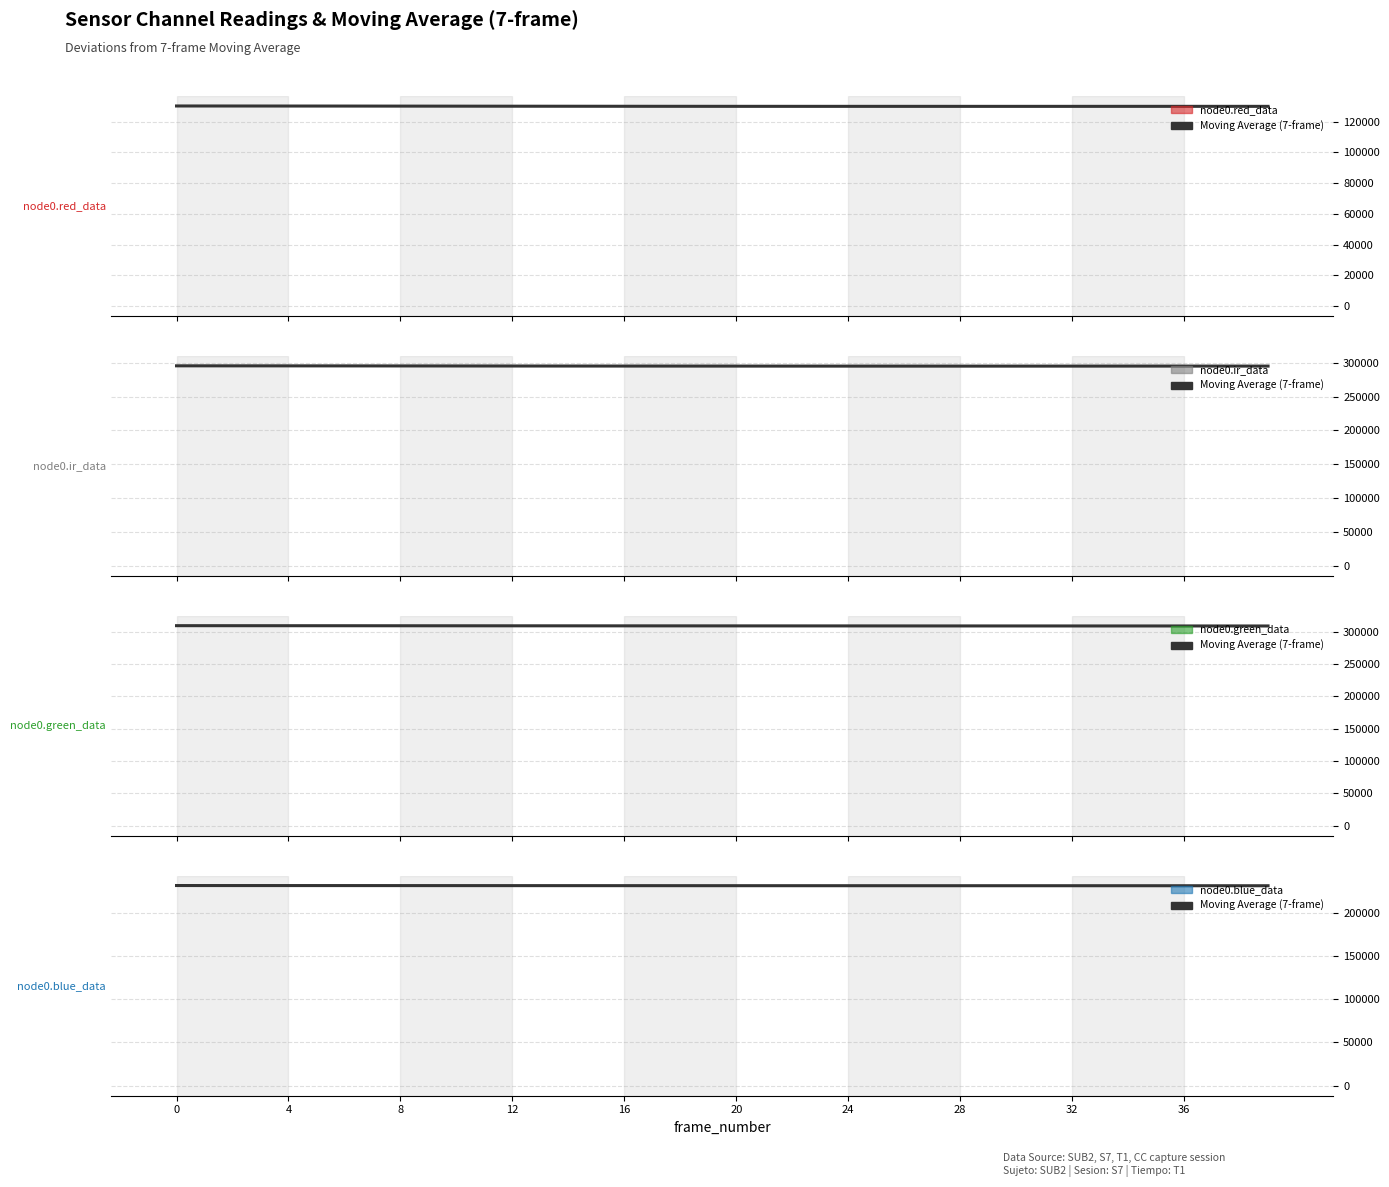

What is the label of the 18th bar from the left?

17